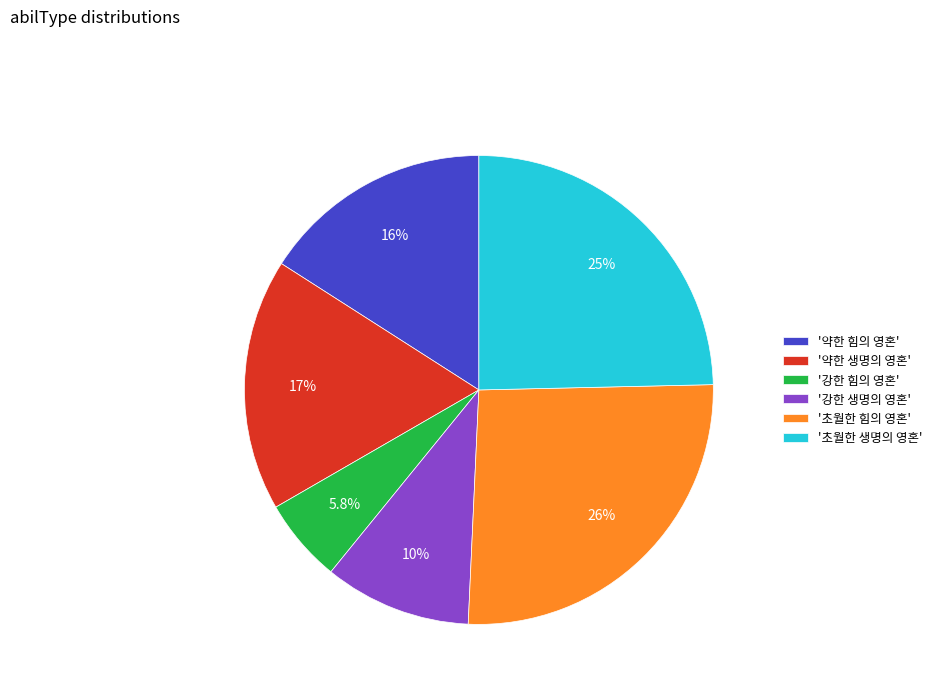

Which category has the smallest portion of the pie?

'강한 힘의 영혼'